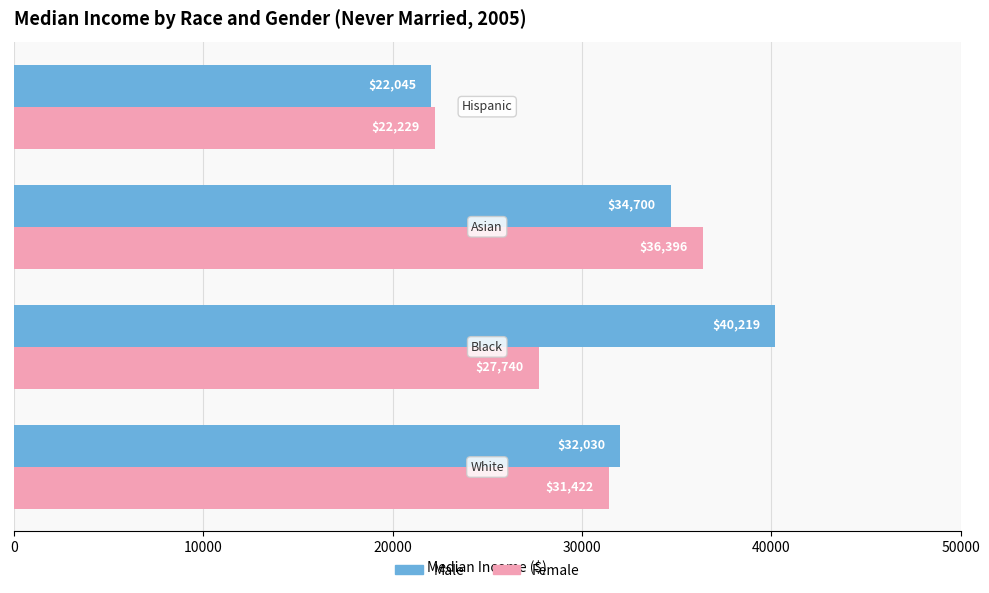

Which series has the largest range (max minus min)?

Male